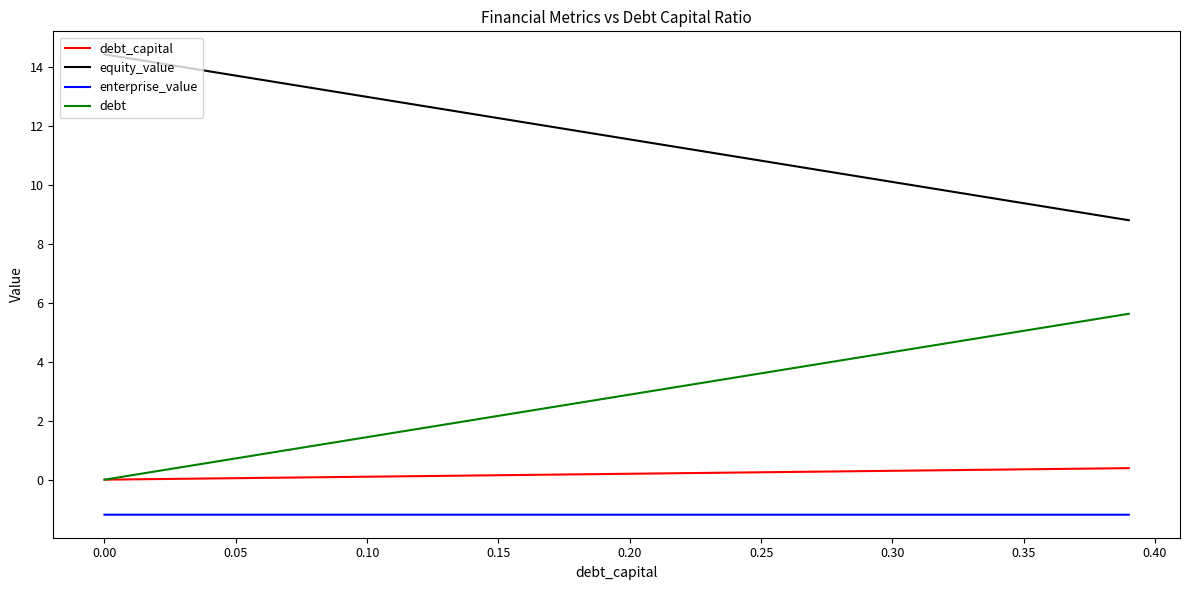

True or false: debt and enterprise_value cross at least once.

False